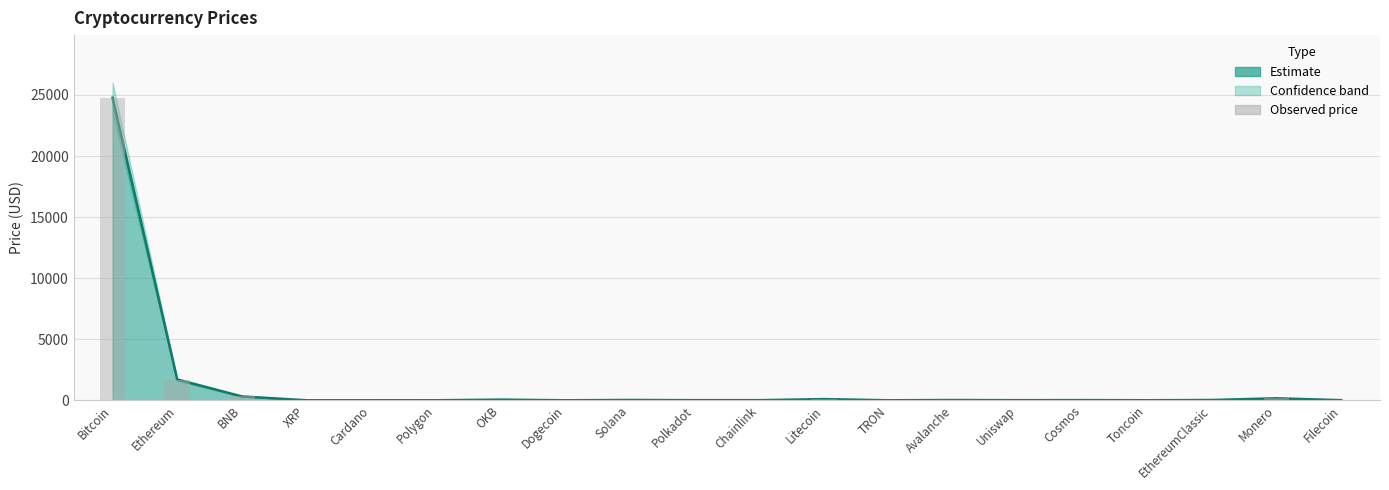

Is it true that Price_upper equals 3.5 at Filecoin?

False